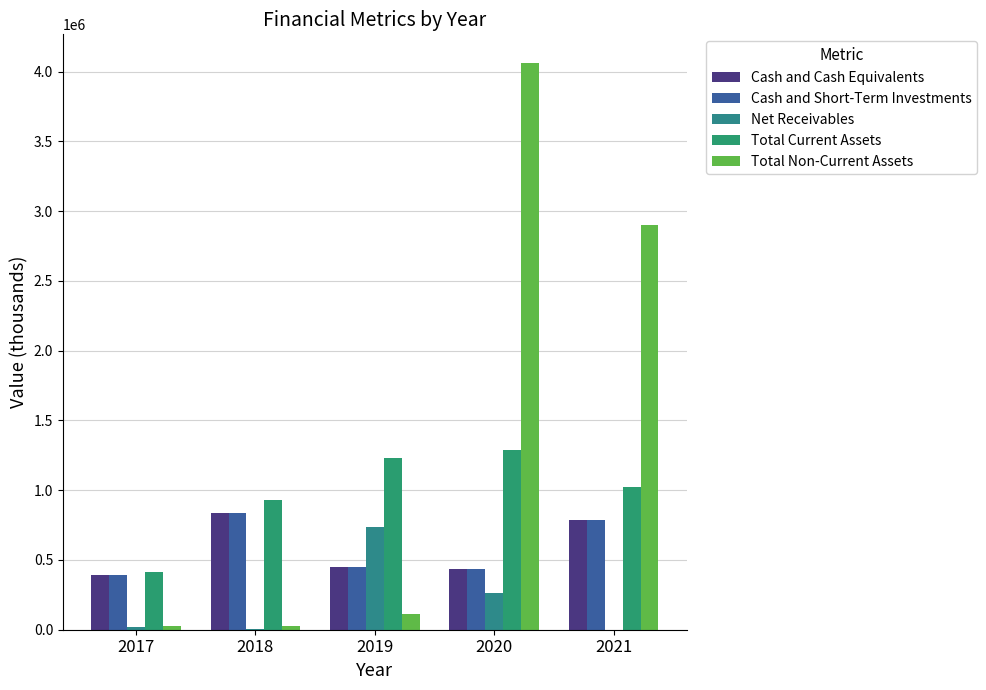

Which label corresponds to the largest value in the chart?

2020